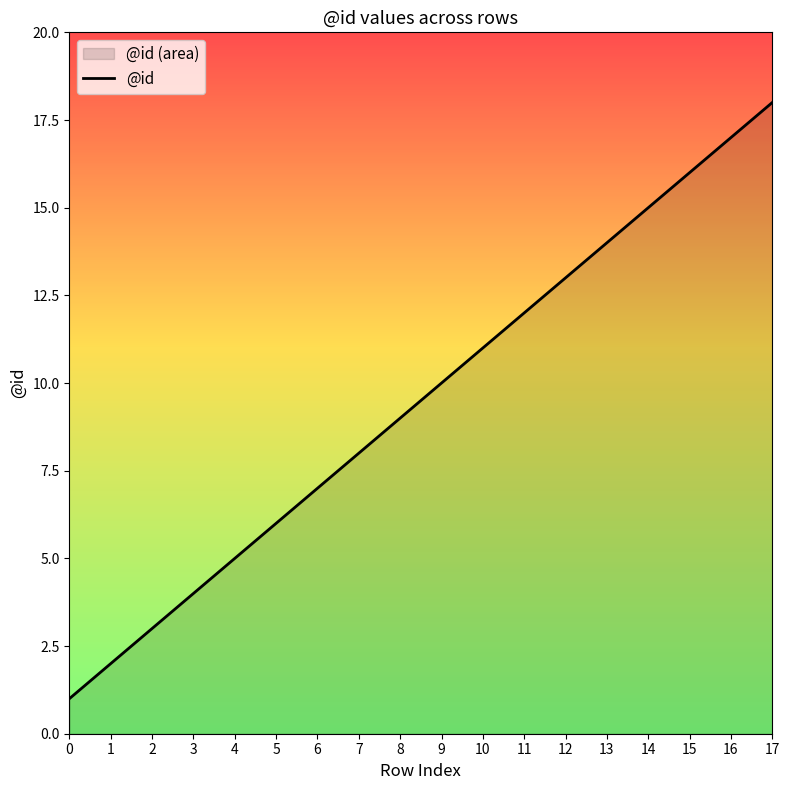

Count the number of values greater than 10.

8